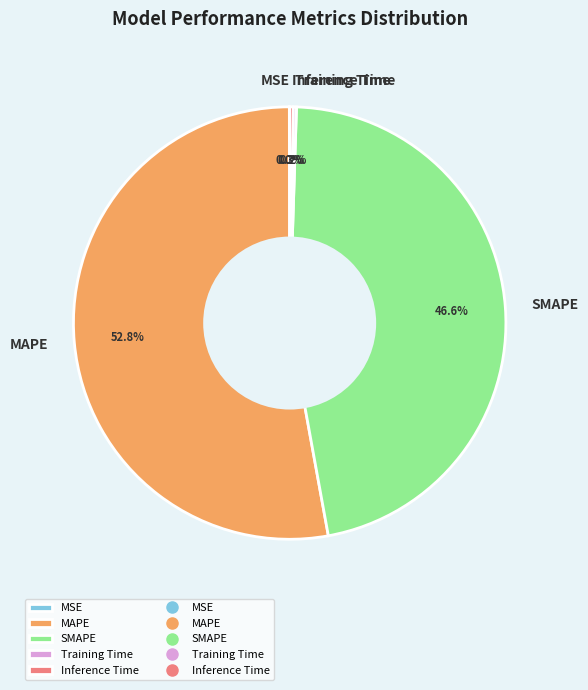

Which category has the biggest portion of the pie?

MAPE